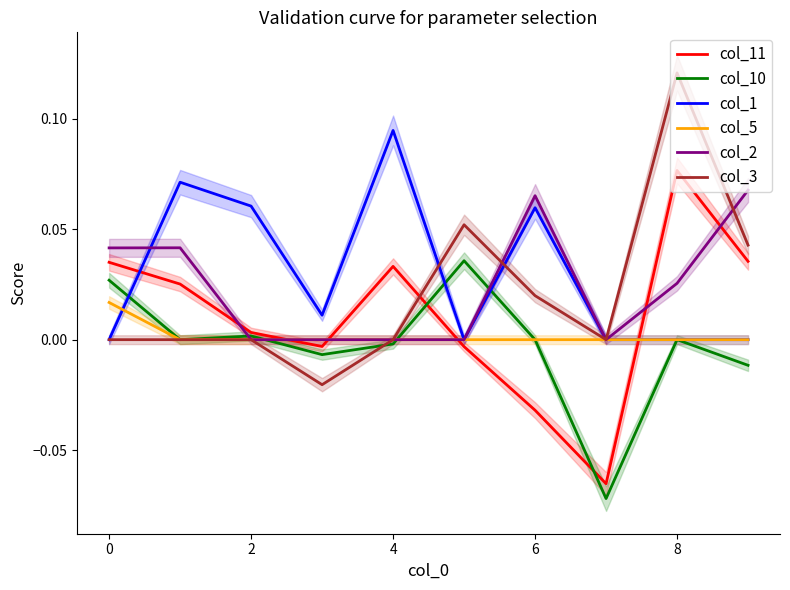

What is the difference between the highest and lowest values at 2?

0.1